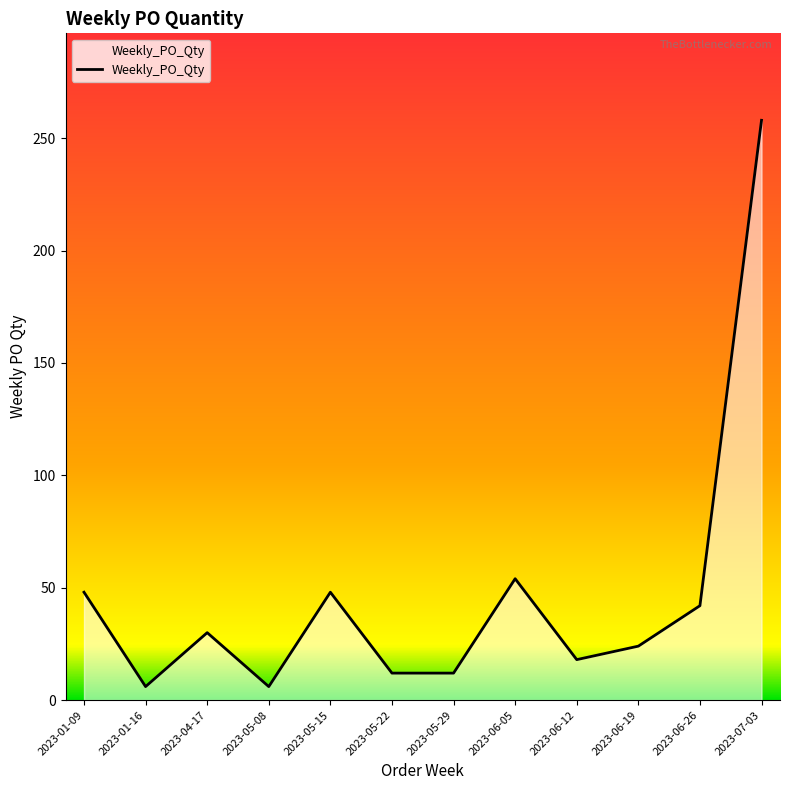

Where is the data nearest to the value 132?

2023-06-05